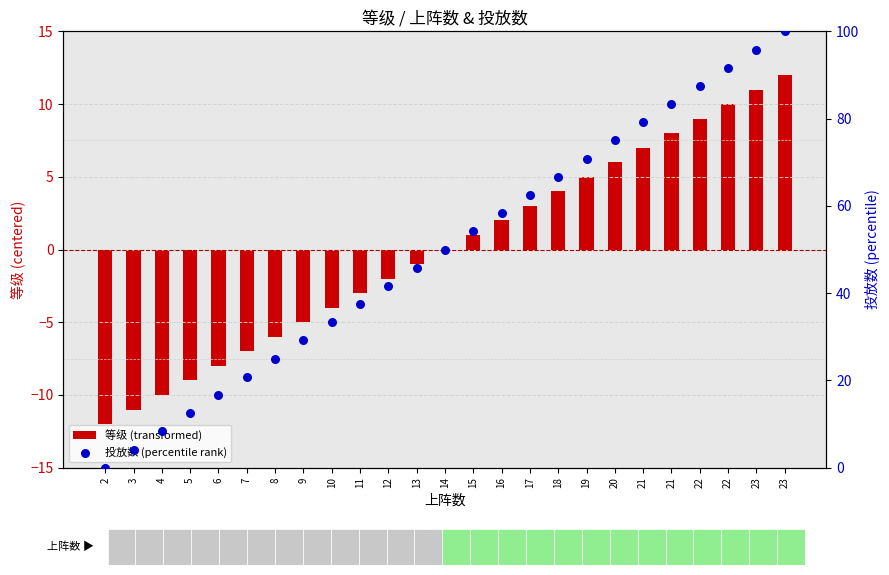

Which series contains the lowest Y value?

等级 (transformed)